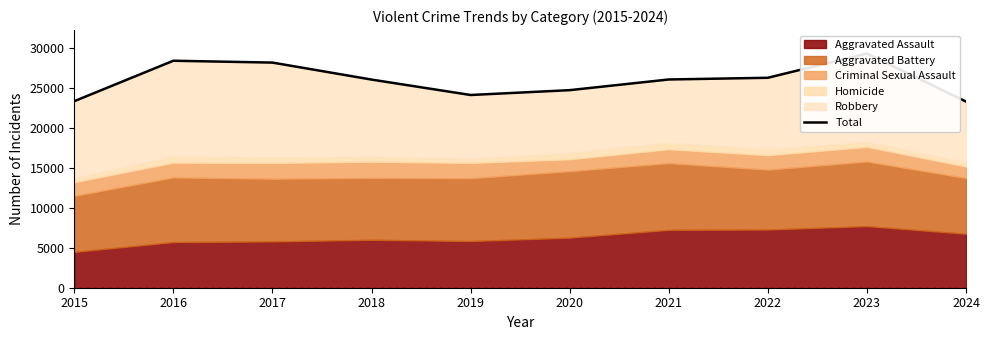

What is the value of the 10th point from the left?

23290